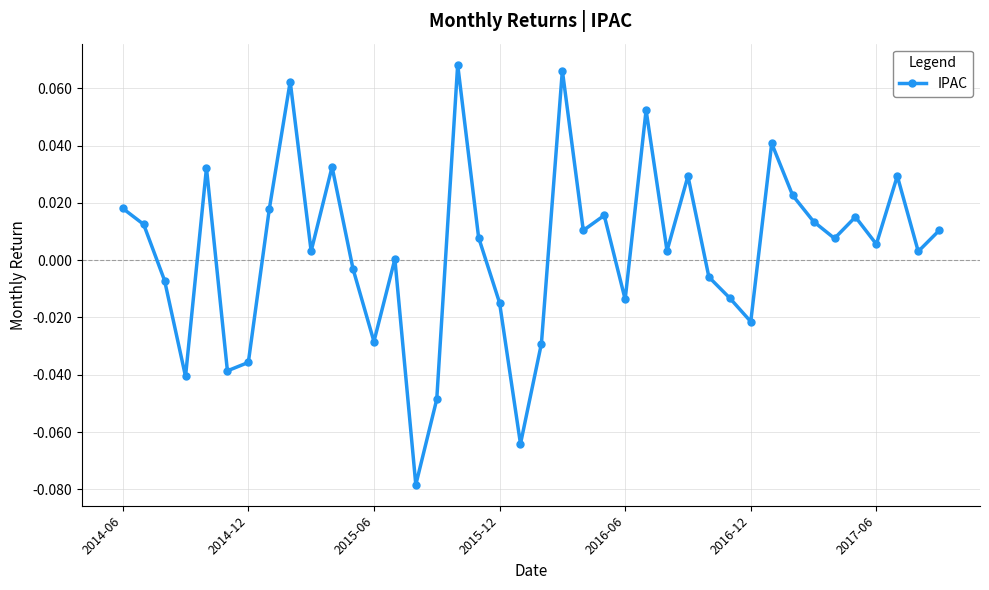

True or false: the data has more than 0 interior local peaks.

True